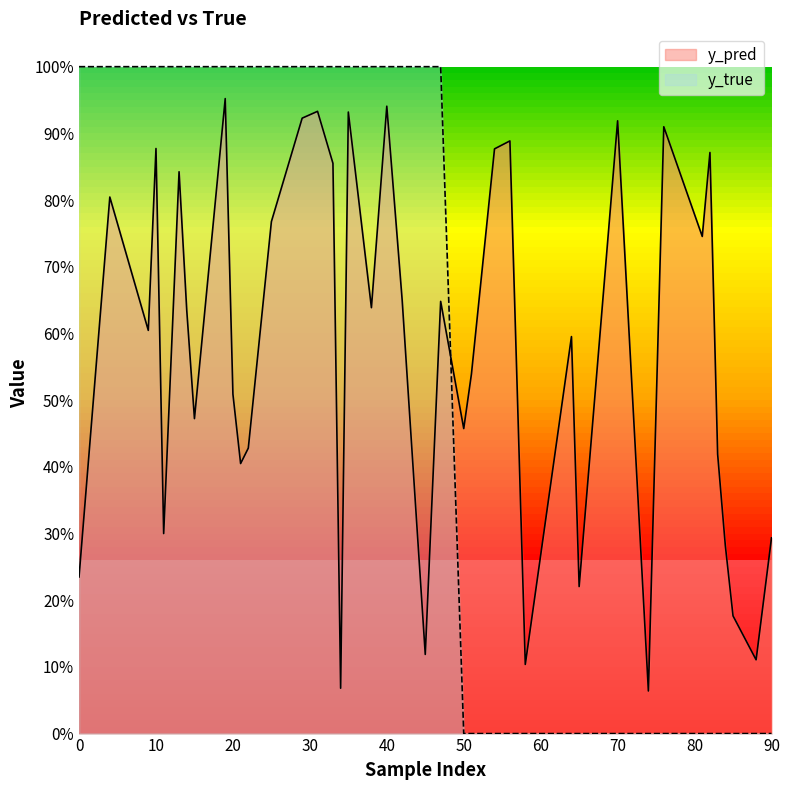

What are all the series names shown in the legend?

y_pred, y_true